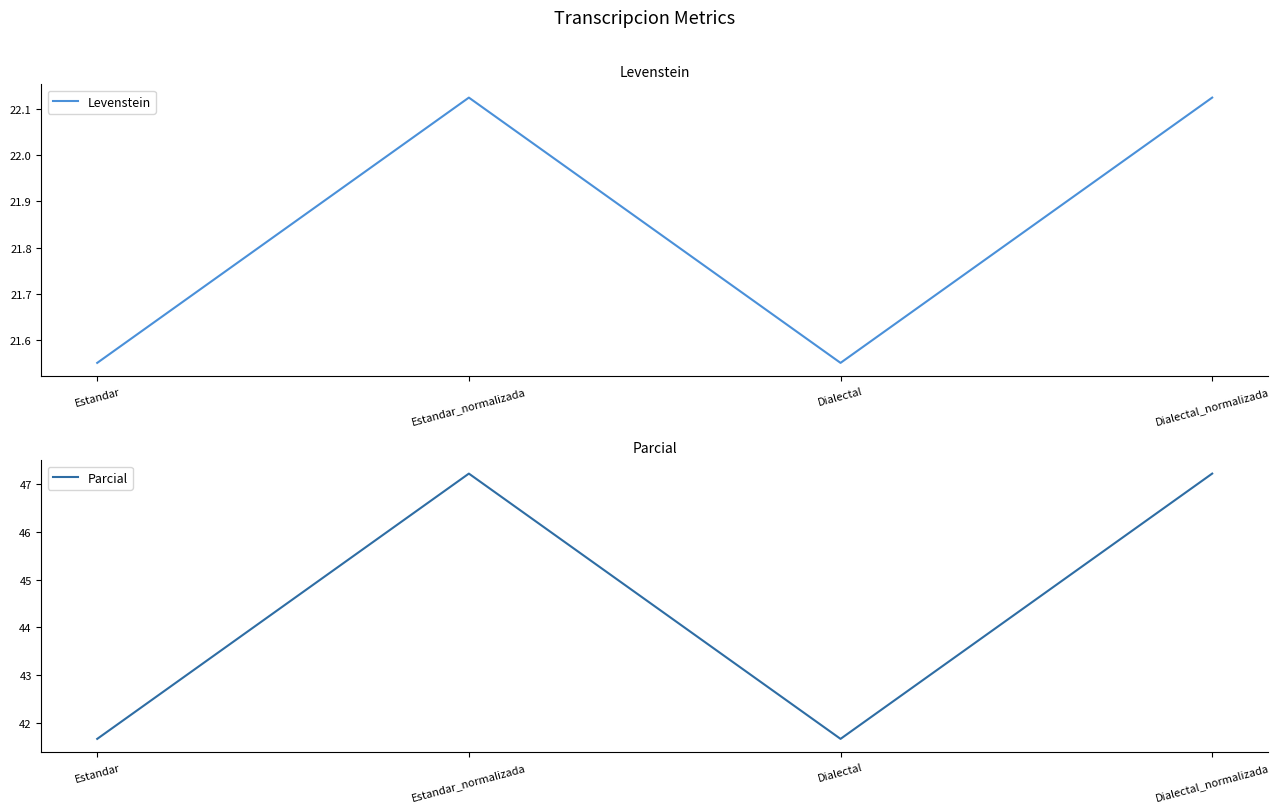

How many interior local valleys does the Parcial series have?

1